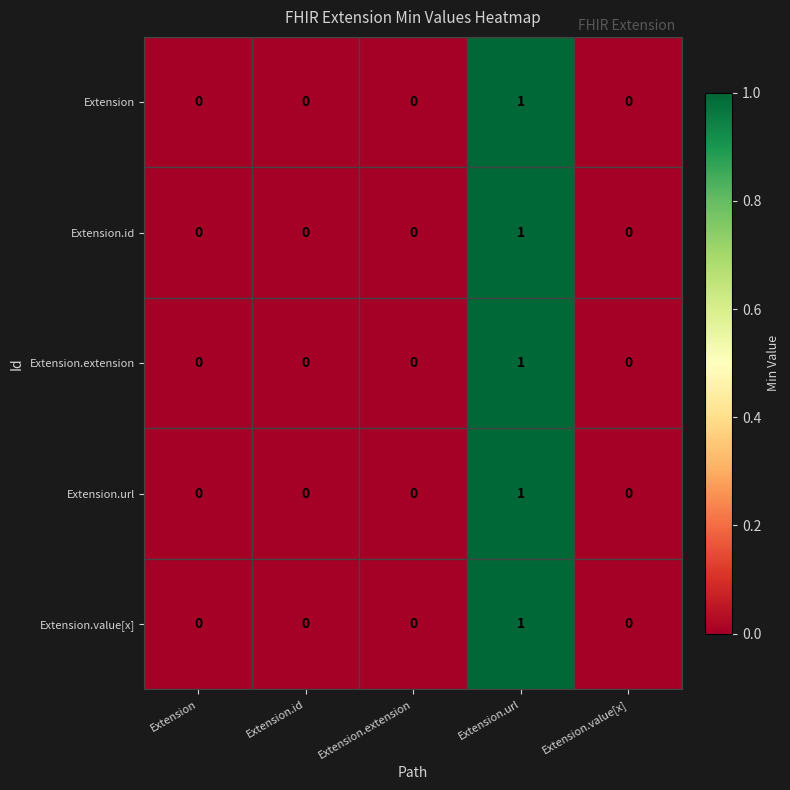

The value of Extension.value[x] at Extension is 1. True or false?

False